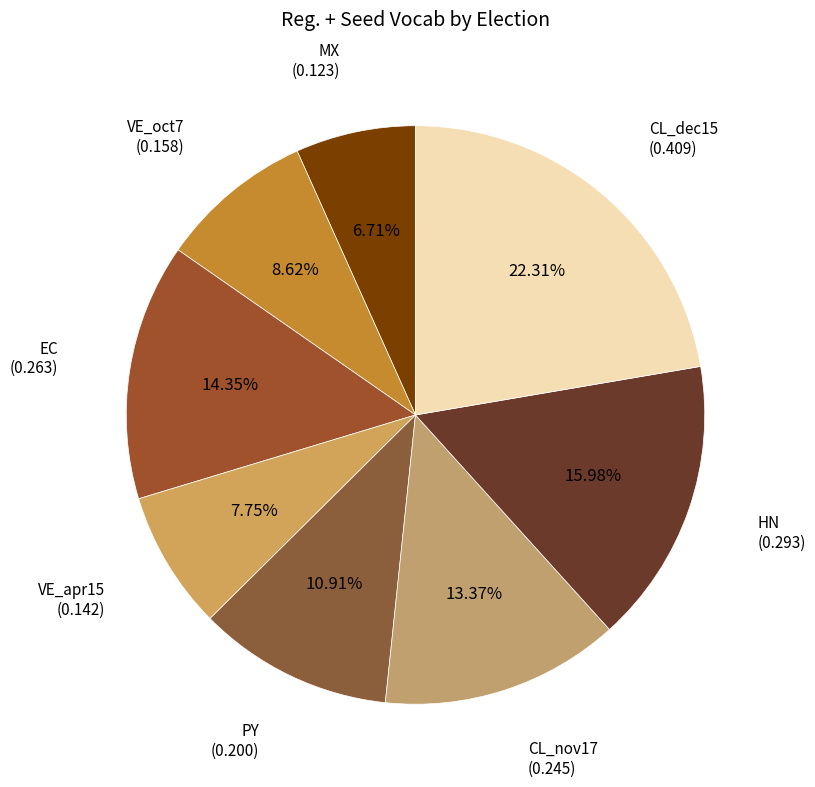

Count the number of slices in the pie.

8